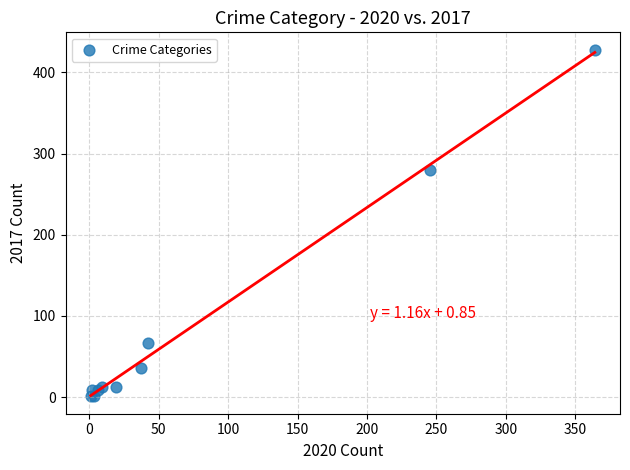

What Y value in the scatter plot is closest to 214?

280